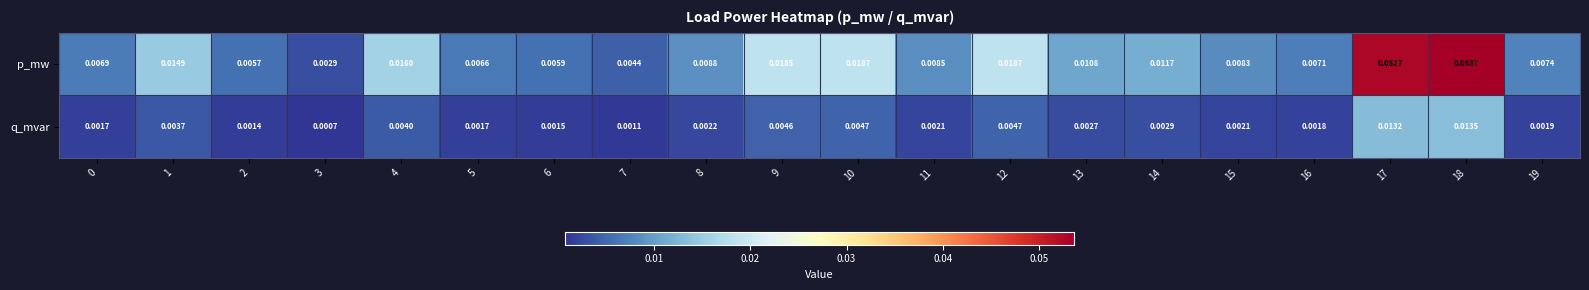

At 17, list the series in order from largest to smallest.

p_mw, q_mvar